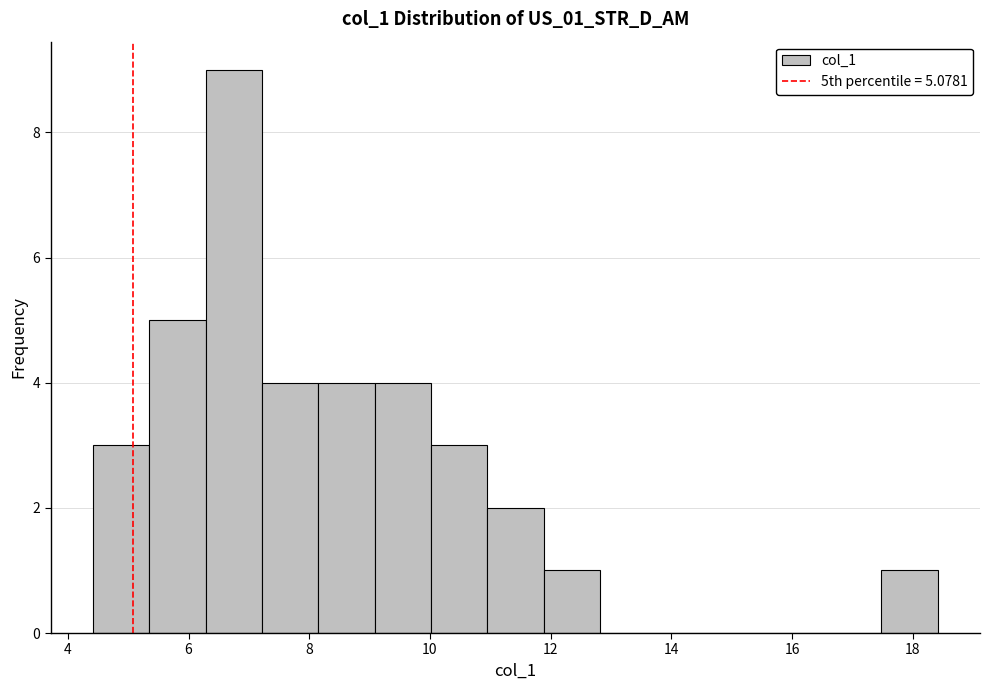

Reading left to right, transcribe this chart: for each bar, give the range it covers on the x-axis and its height. Neither the bar edges nor the heights are printed on the chart, so give them approximately, as read against the axes.

4.4 to 5.4: 3
5.4 to 6.2: 5
6.2 to 7.2: 9
7.2 to 8.2: 4
8.2 to 9.0: 4
9.0 to 10.0: 4
10.0 to 11.0: 3
11.0 to 11.8: 2
11.8 to 12.8: 1
12.8 to 13.8: 0
13.8 to 14.6: 0
14.6 to 15.6: 0
15.6 to 16.6: 0
16.6 to 17.4: 0
17.4 to 18.4: 1